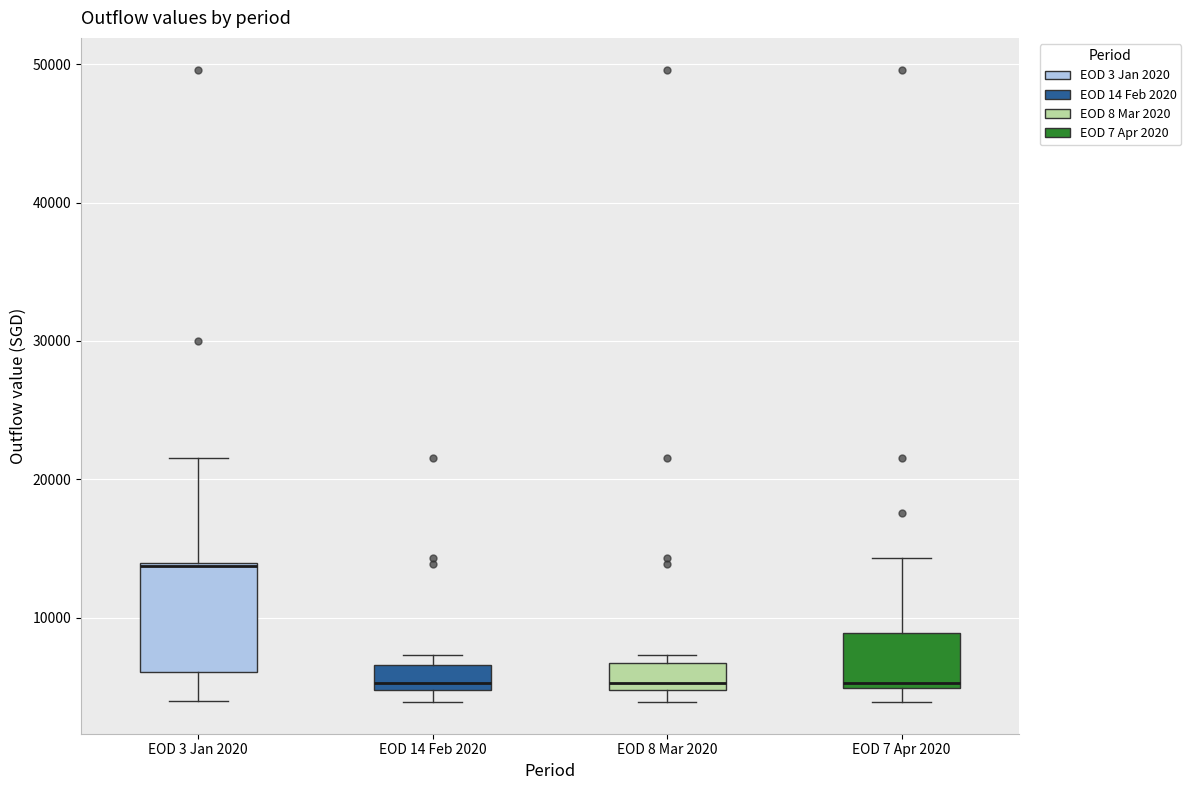

Comparing the boxes themselves (not the whiskers), which one is the tallest?

EOD 3 Jan 2020